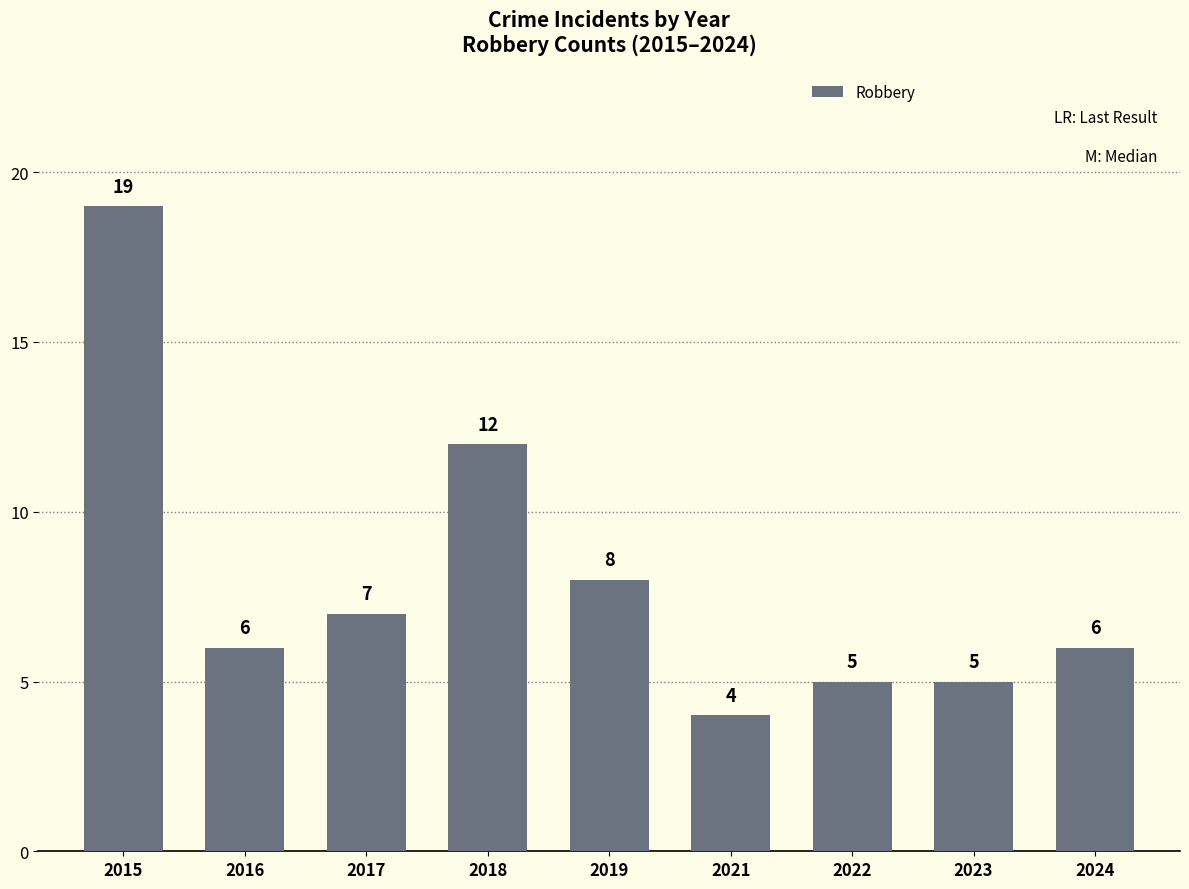

What is the average value?

8